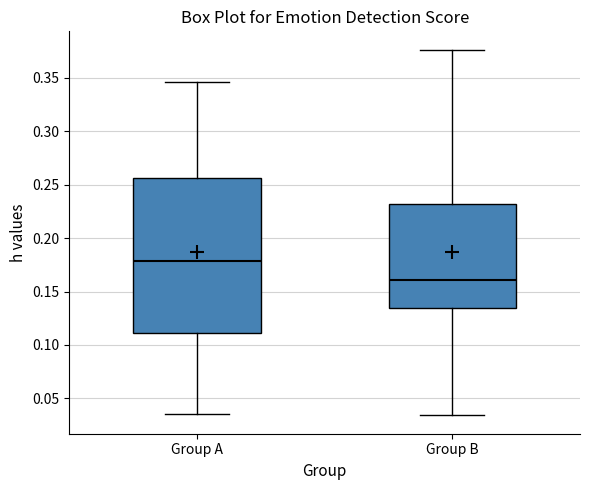

Which box is the tallest, from its lower edge to its upper edge?

Group A